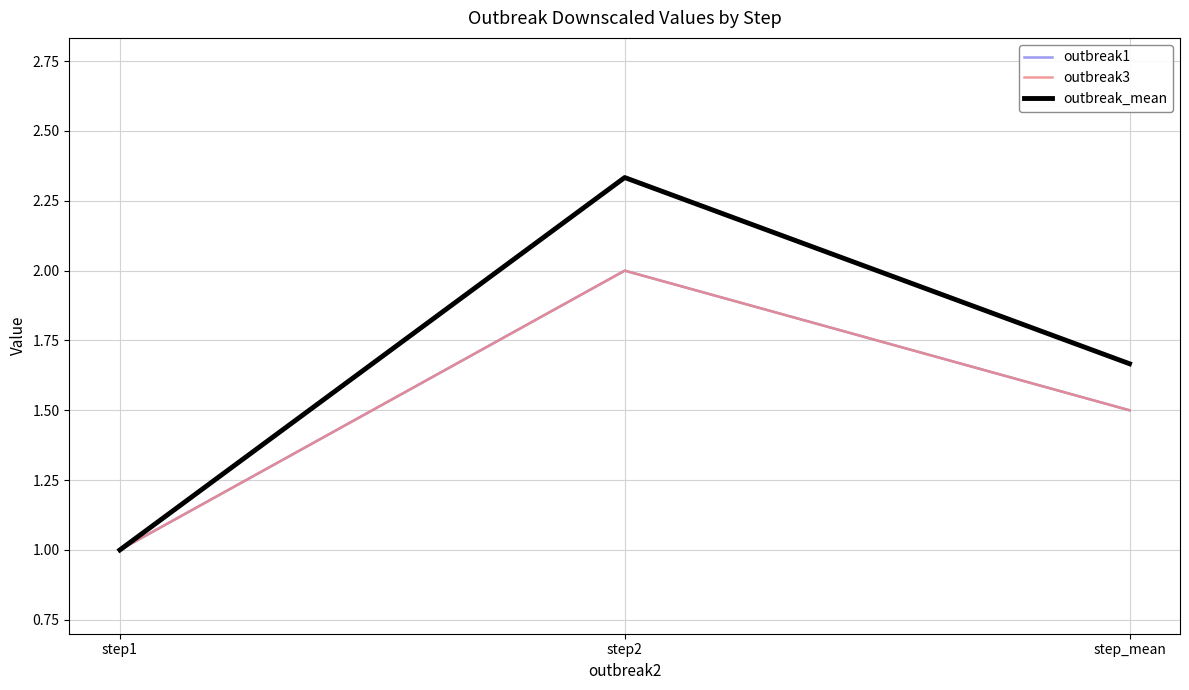

True or false: outbreak_mean has a value of 3.9 at step2.

False